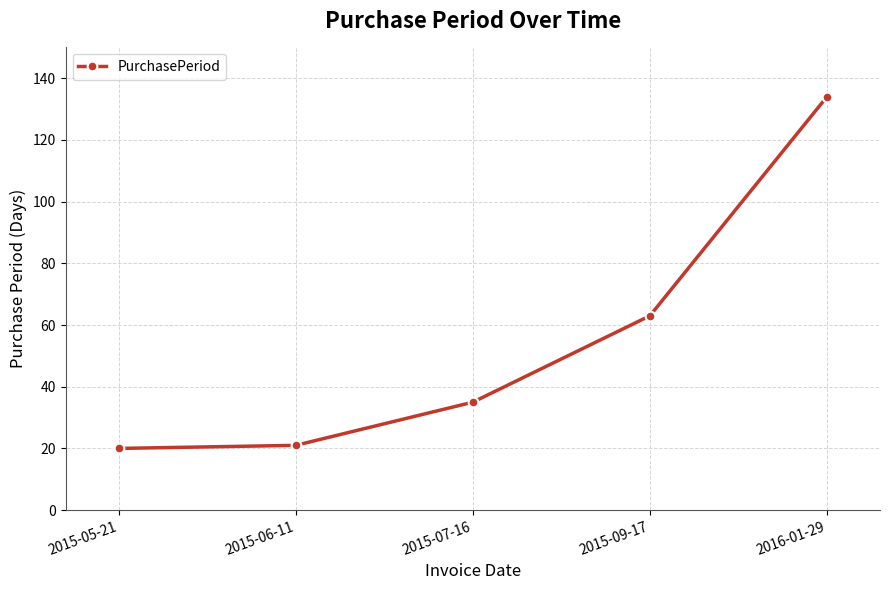

What is the value of the 2nd point from the left?

21